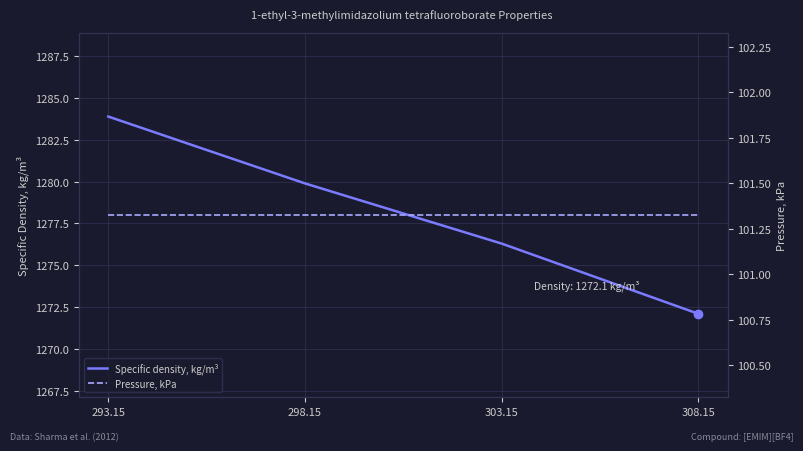

The Pressure, kPa series shows 141.3 at 308.15. True or false?

False